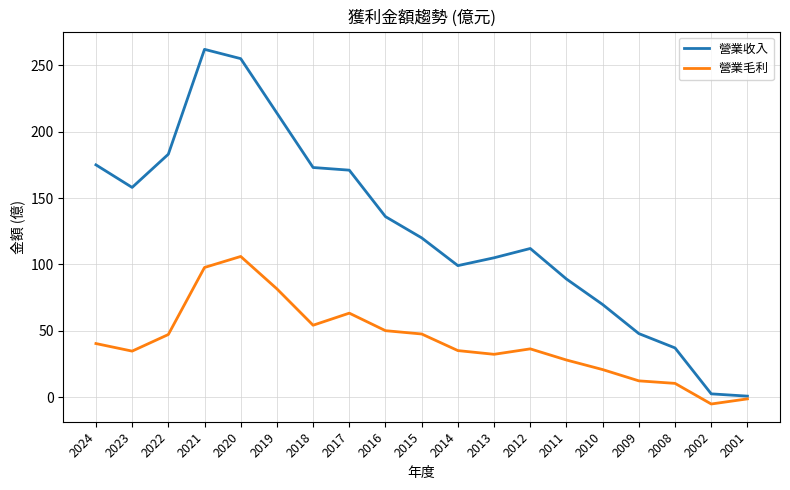

What is the smallest value displayed?

-5.1